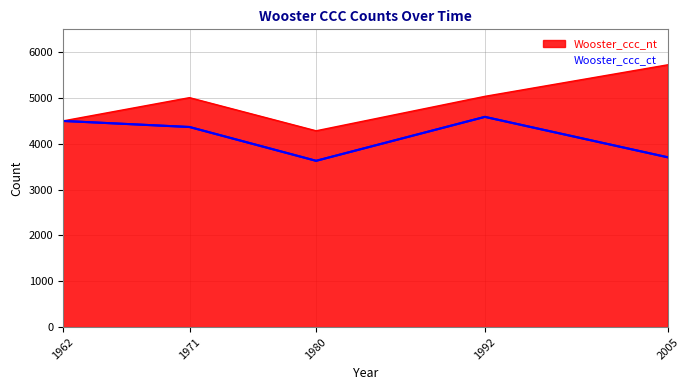

What is the average value of the Wooster_ccc_ct series?

4158.5